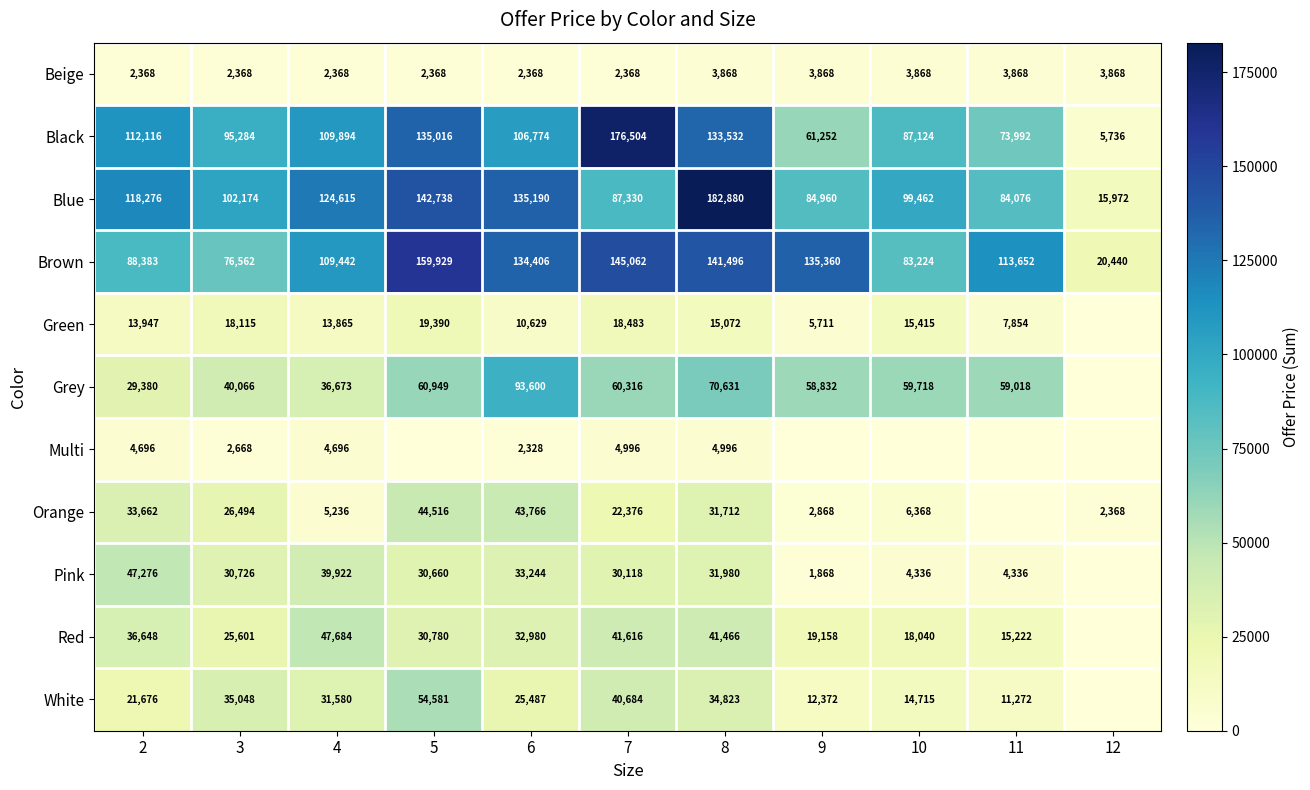

What is the difference between the maximum and second lowest values in the Blue series?

98804